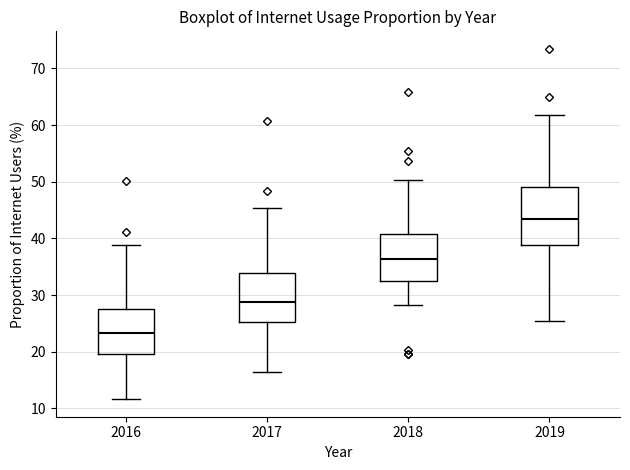

Where does the upper whisker of the box at x = 2017 end on the y-axis? The values are not printed on the chart, so give them approximately, as read against the axis.

45